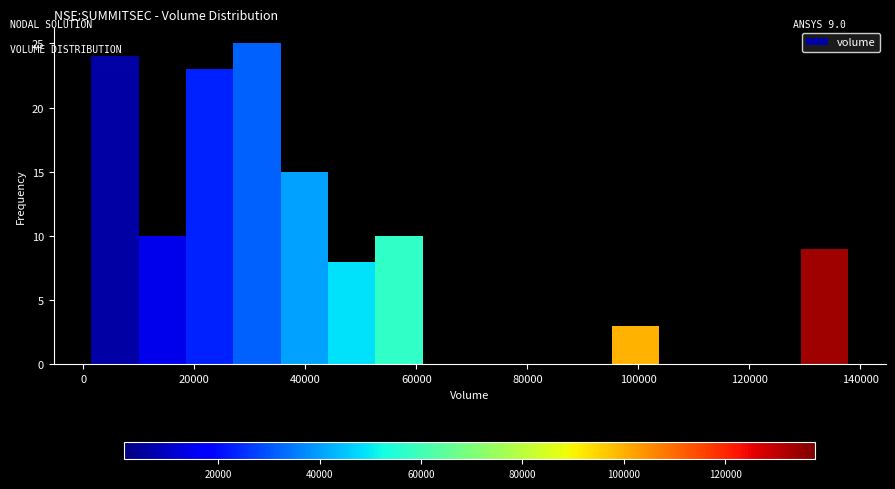

Which range on the x-axis has the tallest bar?

28000 to 36000